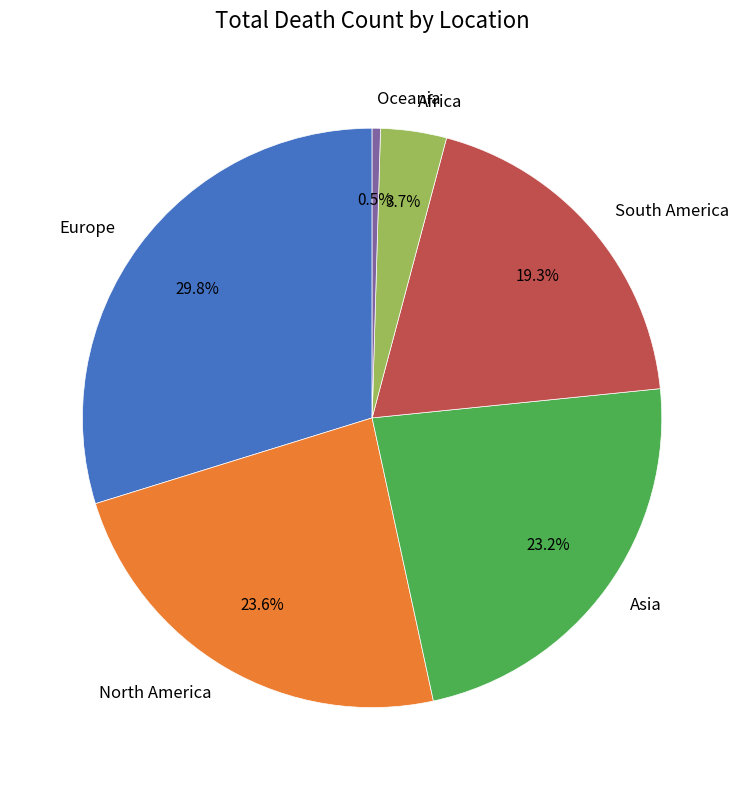

Which has a higher value, Europe or South America?

Europe